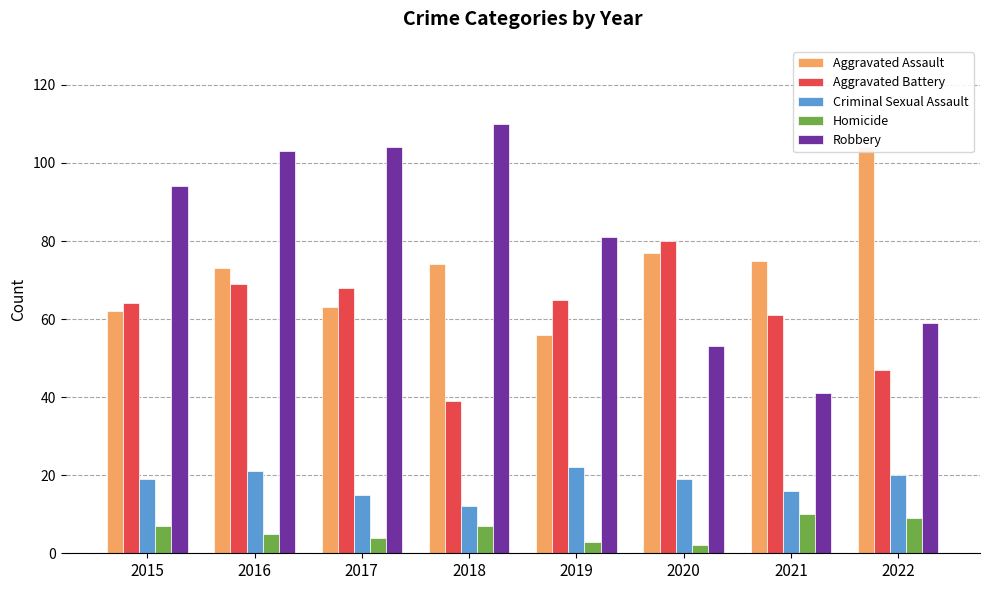

What is the value of the Criminal Sexual Assault bar at the 2nd from the left?

21